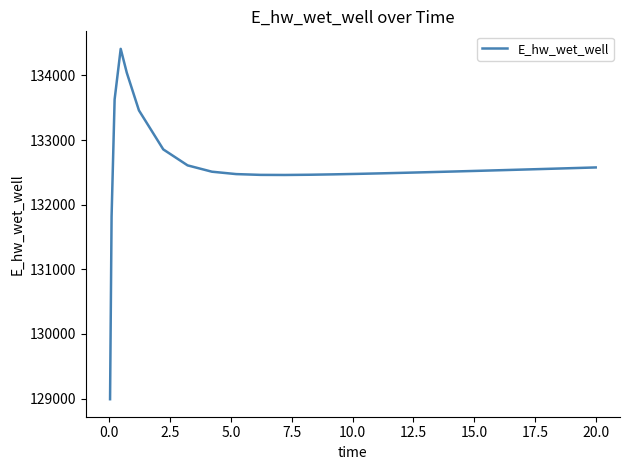

True or false: there are more than 0 points higher than both neighbors.

True